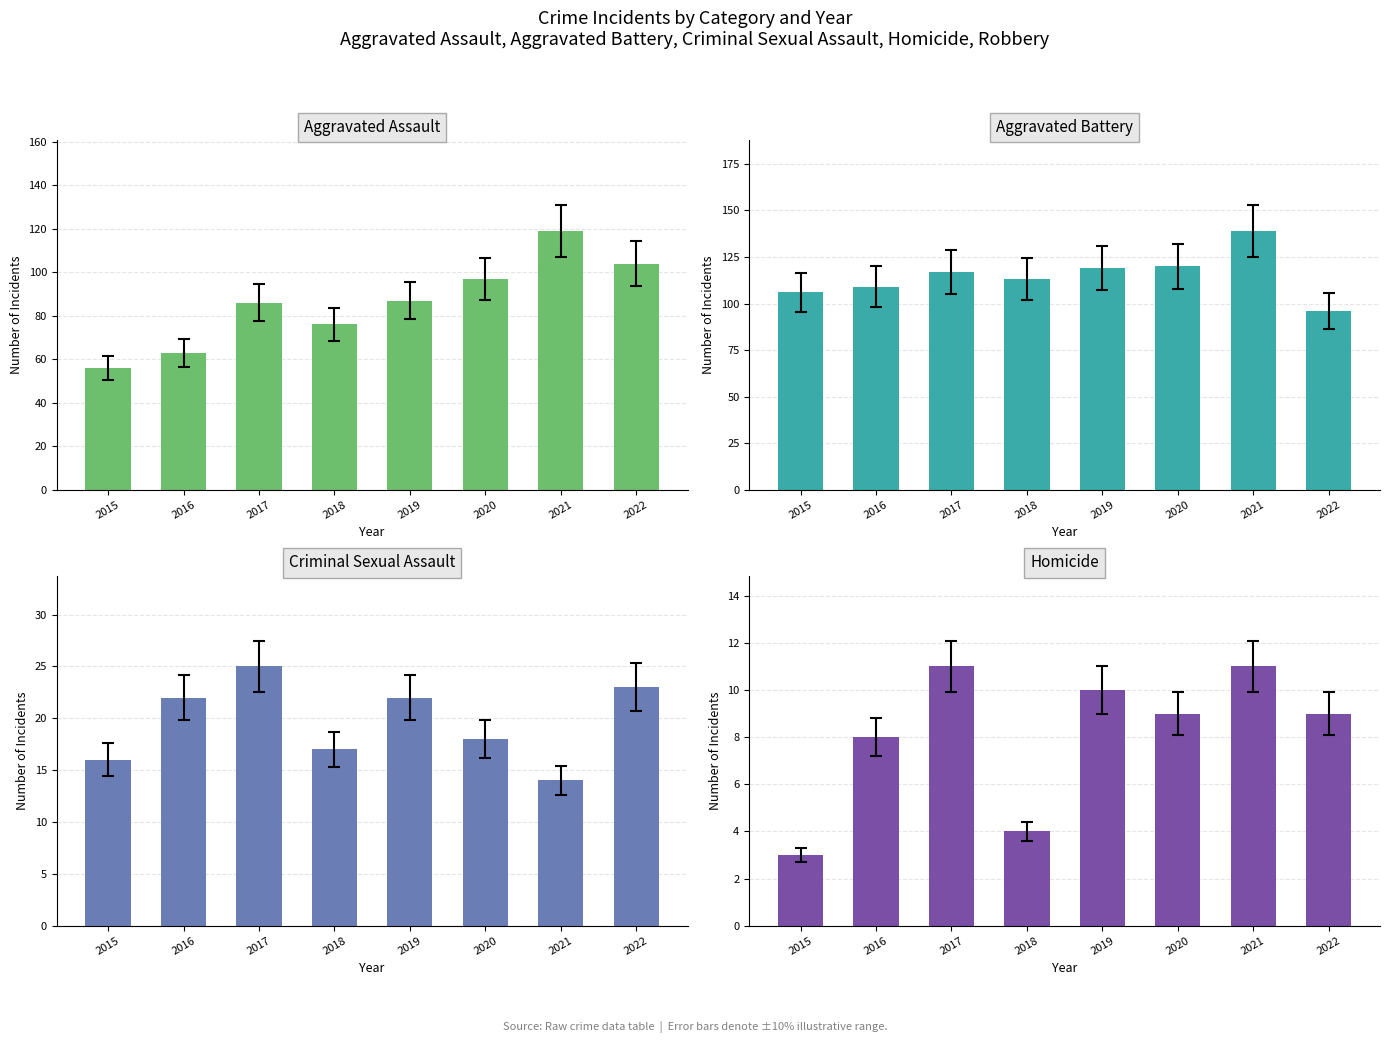

Which series has the largest range (max minus min)?

Aggravated Assault